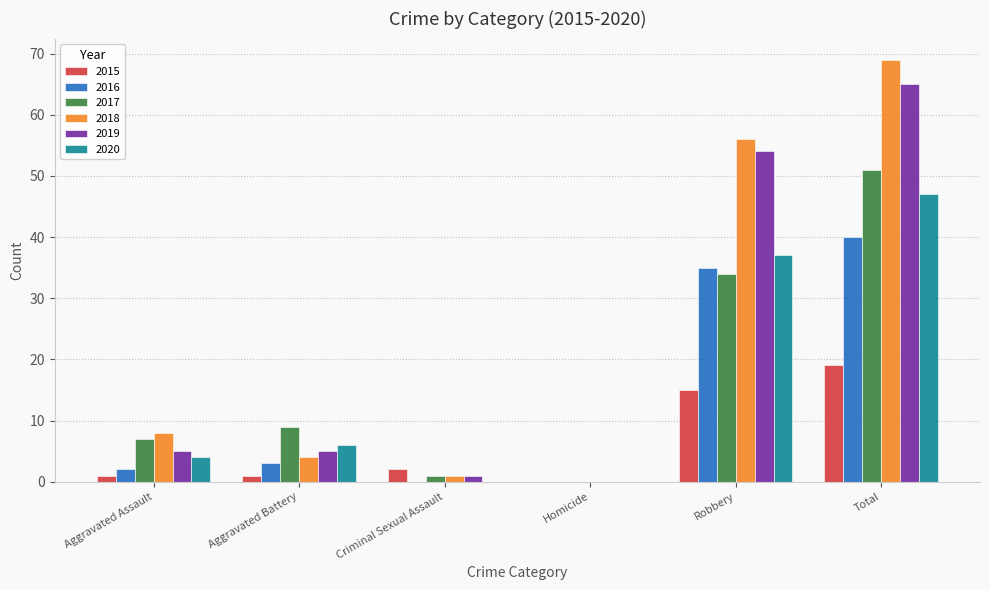

At which category is the sum across all series the highest?

Total